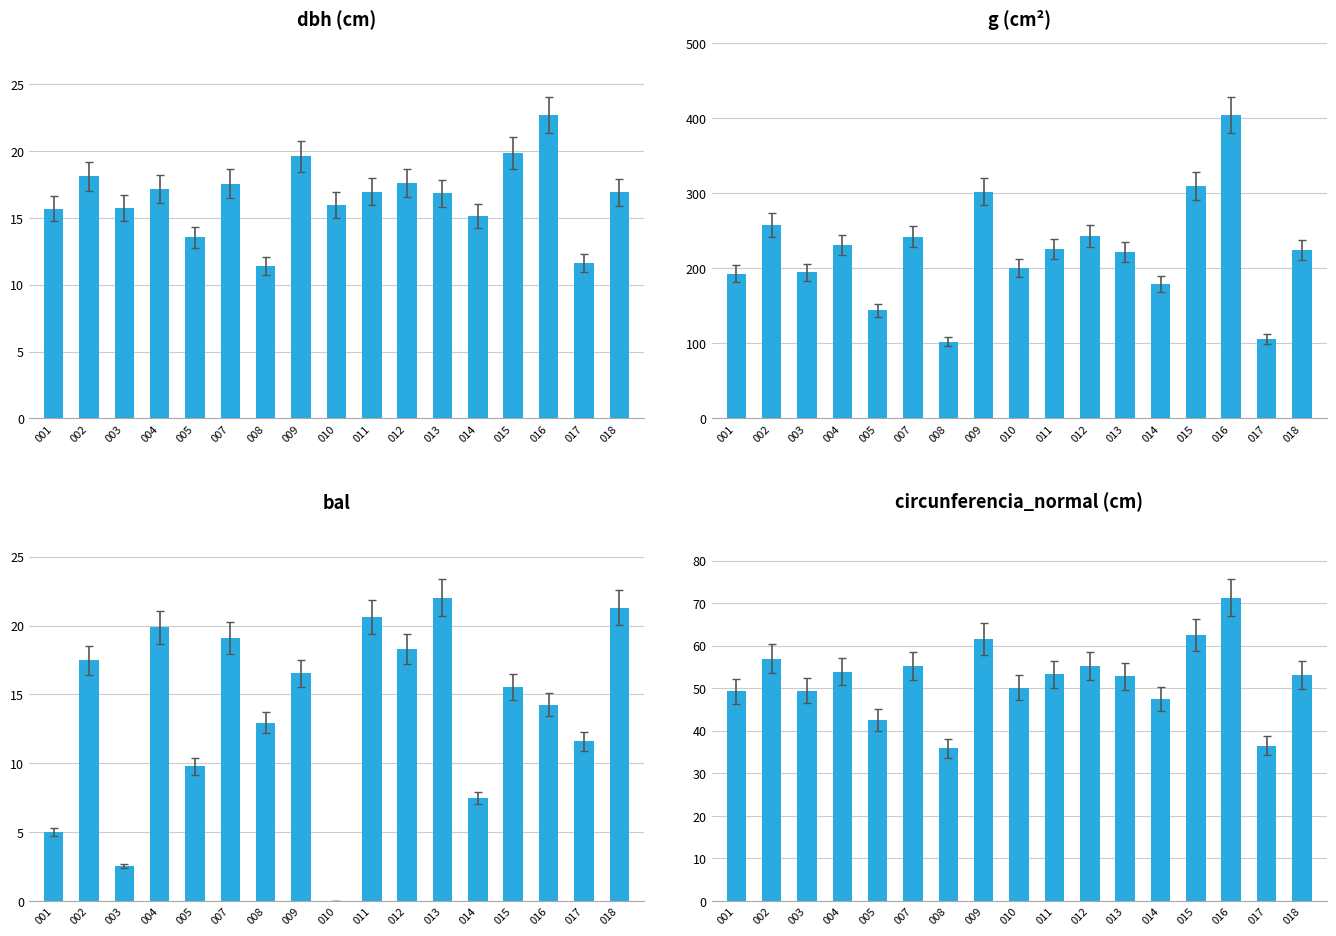

Does the chart contain stacked bars?

No